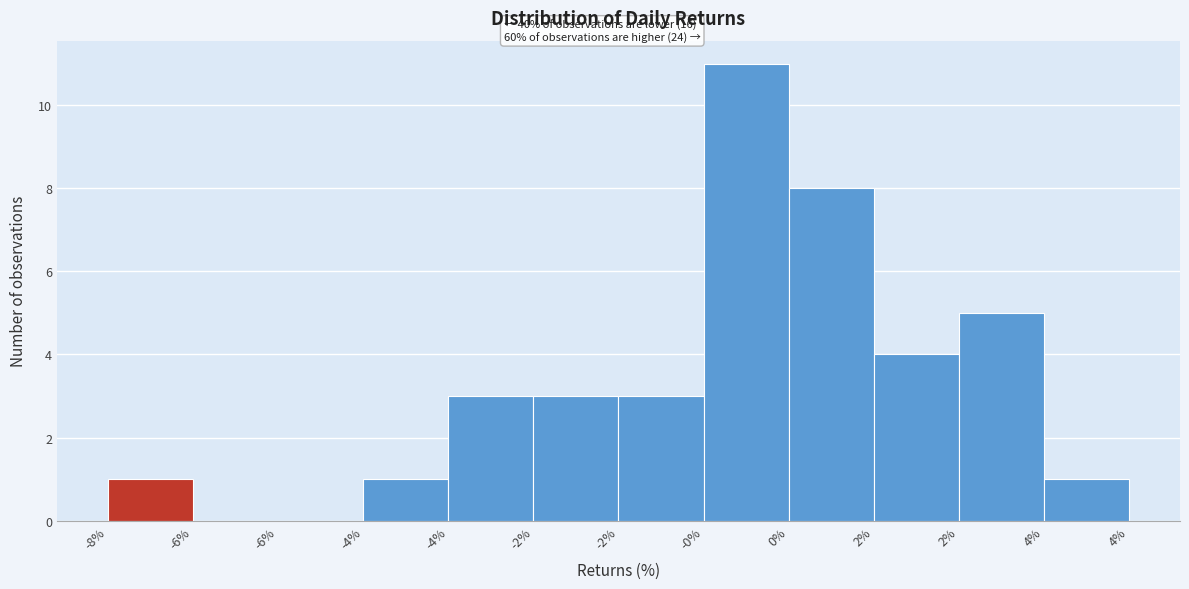

Count the number of categories in the chart.

12